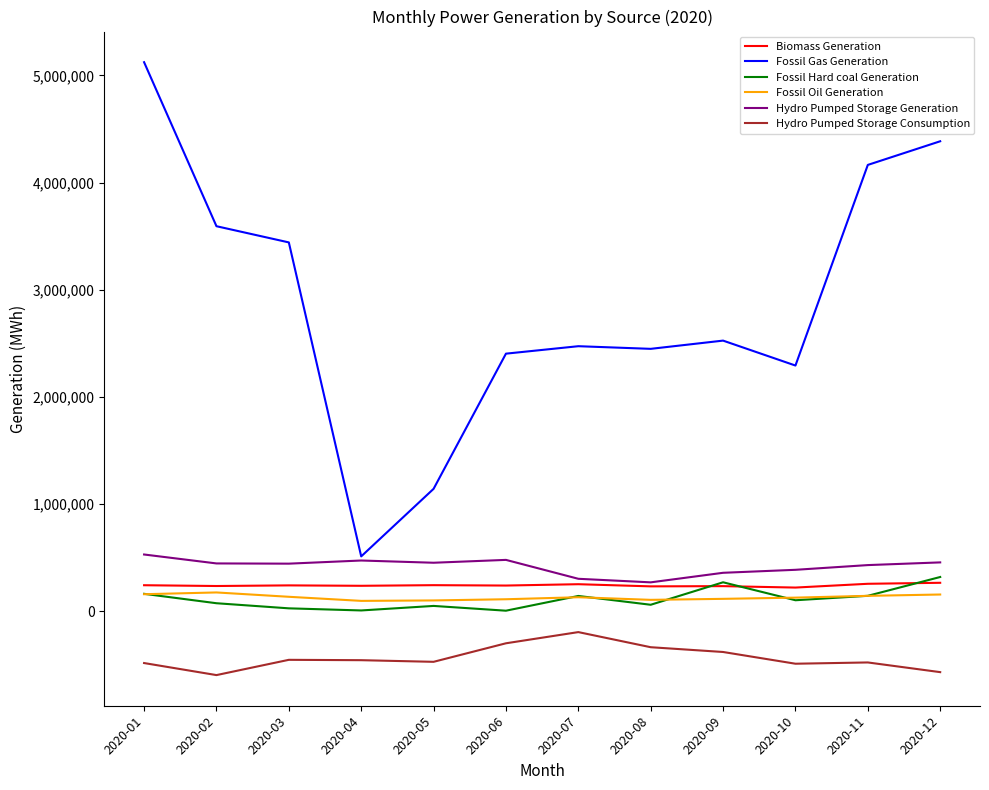

What is the highest value of the Hydro Pumped Storage Generation series?

530757